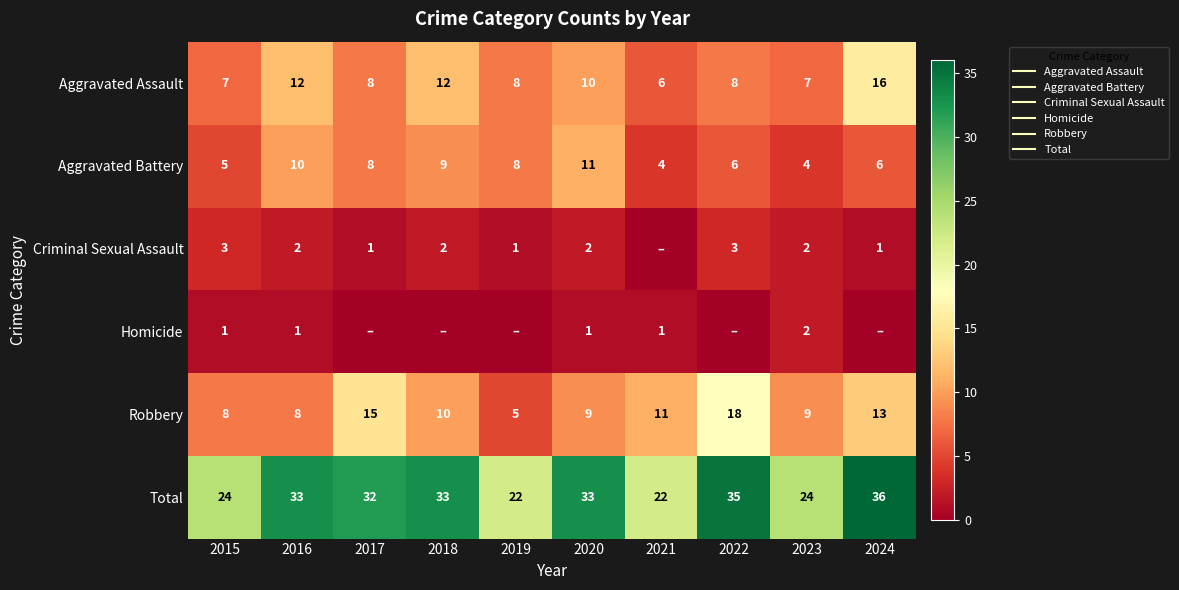

Is the value of Aggravated Assault at 2021 greater than the value of Criminal Sexual Assault at 2021?

Yes